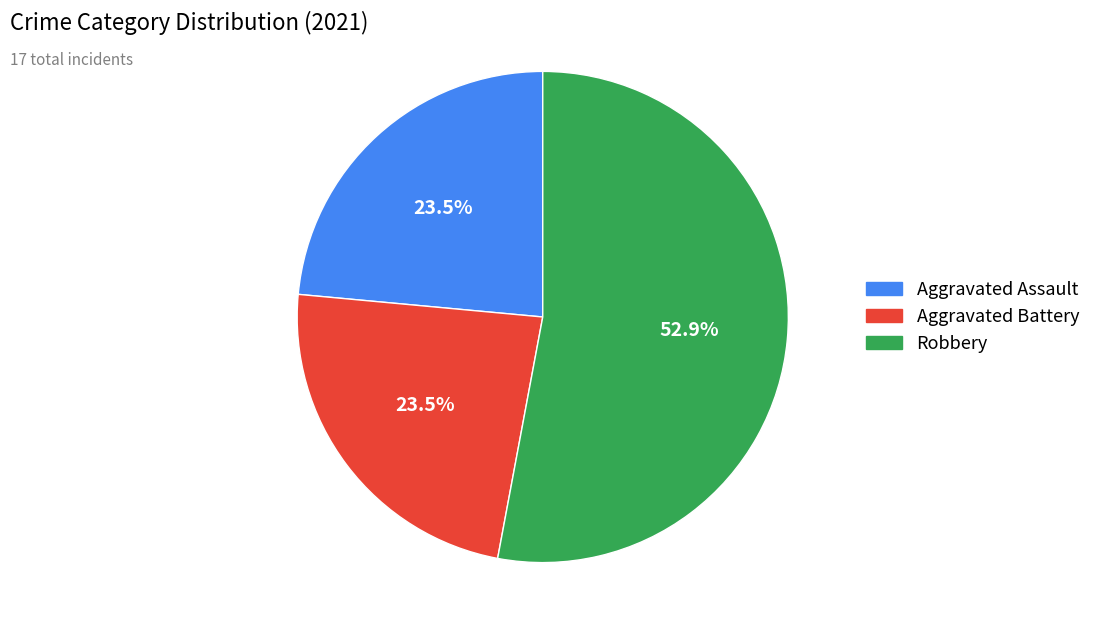

Count the number of slices in the pie.

3